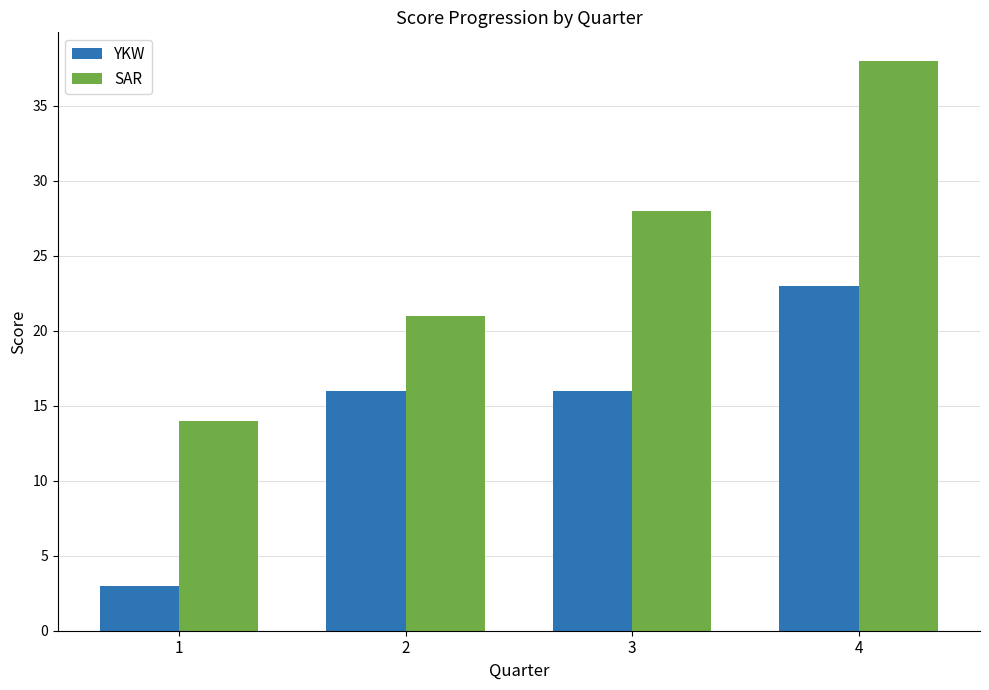

Which series has the largest total across all categories?

SAR